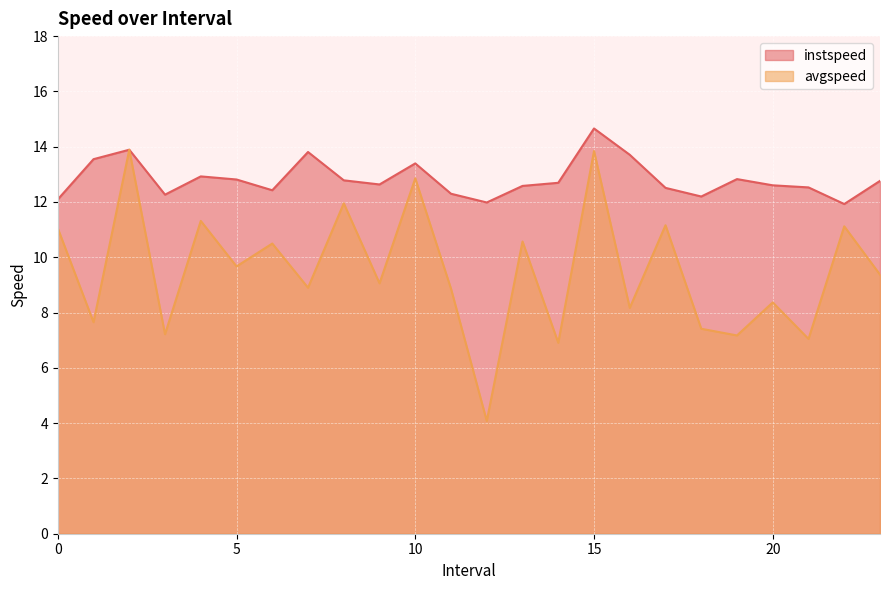

What is the difference between the maximum and minimum values in the avgspeed series?

9.8